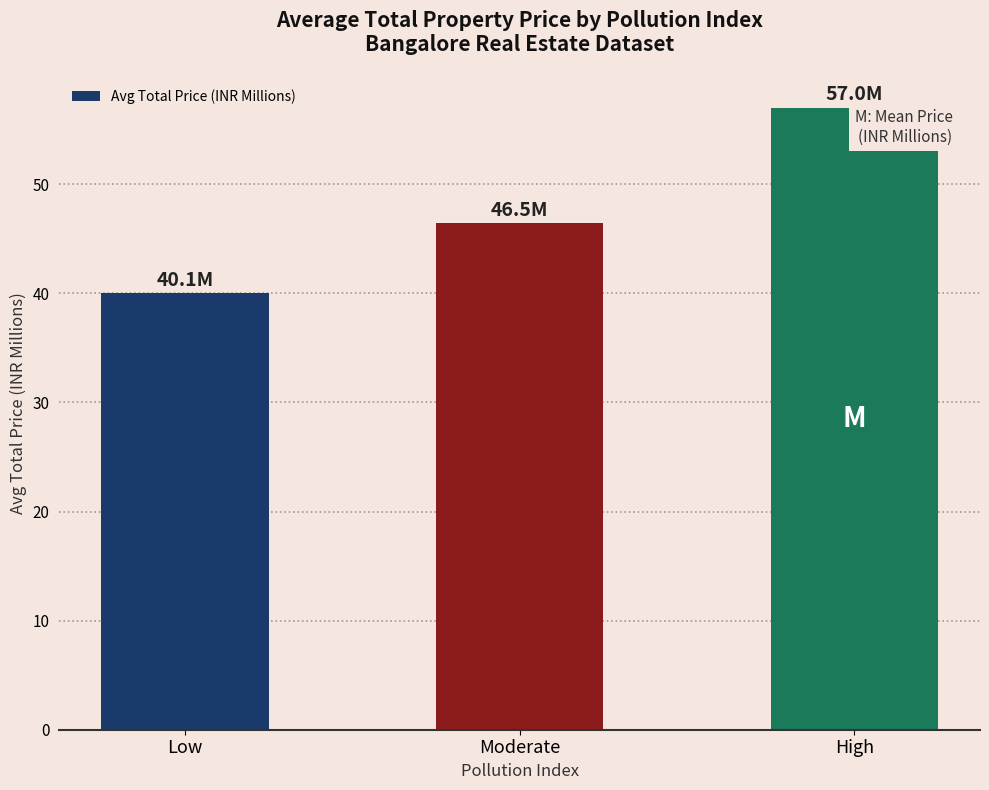

The chart shows a value of 40.1 at Low. True or false?

True